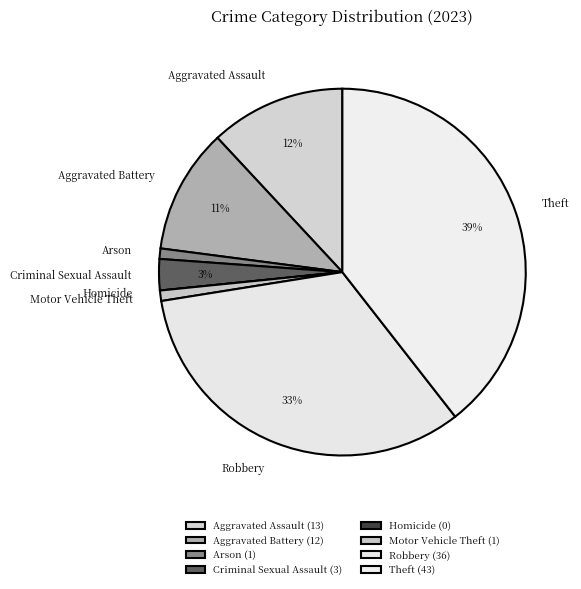

Between Aggravated Assault and Theft, which is larger?

Theft